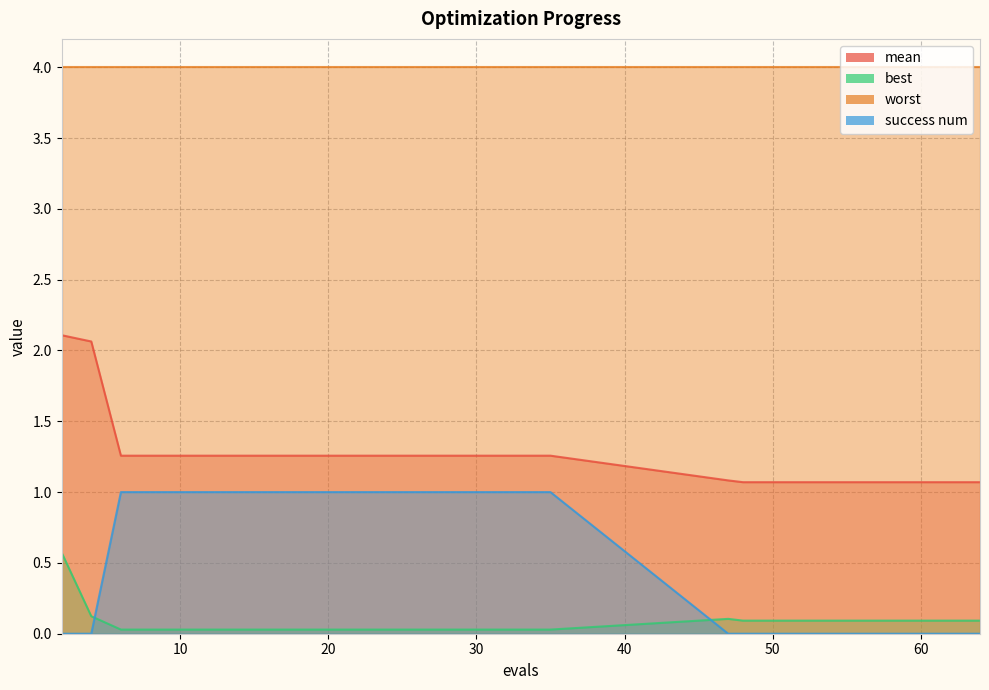

Does the chart have visible grid lines?

Yes